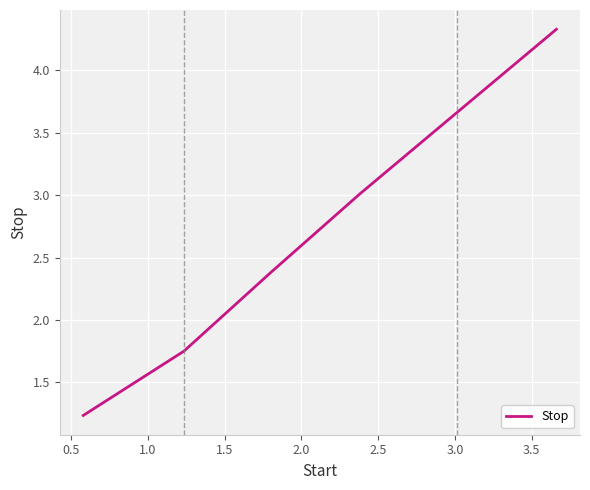

How many values exceed 3?

3